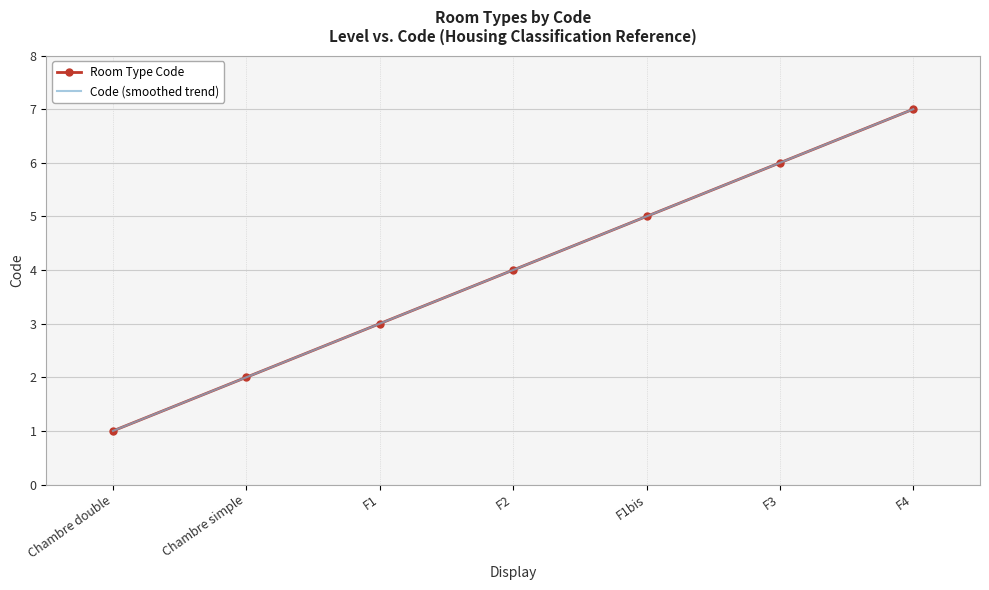

What is the label of the 6th point from the right?

Chambre simple